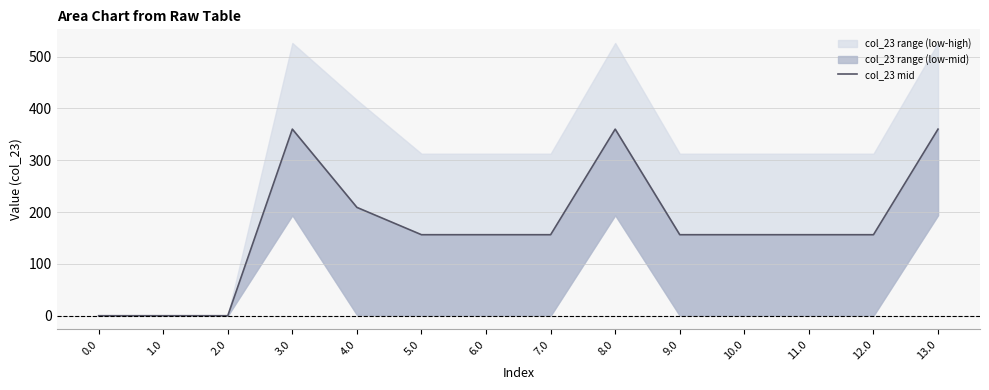

Rank the categories by value from highest to lowest.

3.0, 8.0, 13.0, 4.0, 5.0, 6.0, 7.0, 9.0, 10.0, 11.0, 12.0, 0.0, 1.0, 2.0